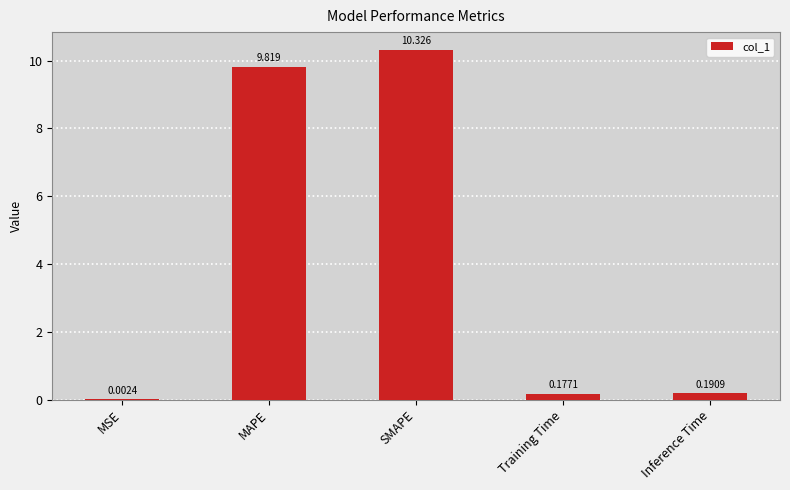

How many categories are shown in the chart?

5